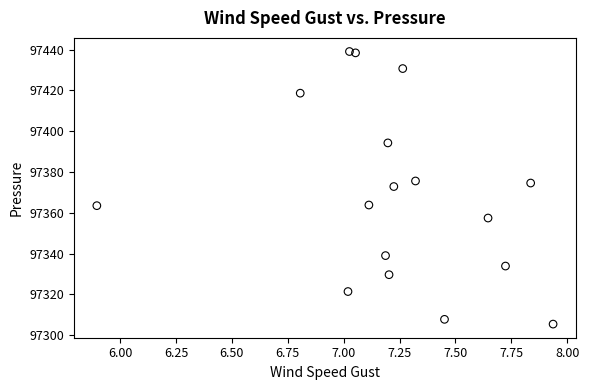

What is the range of Y values (max minus min)?

133.7